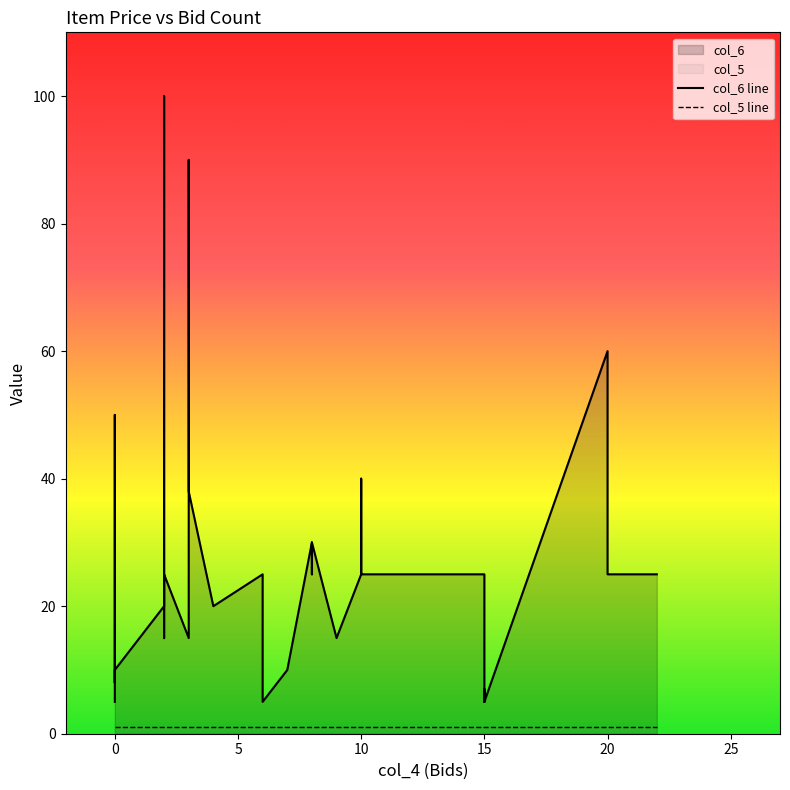

What is the smallest value displayed?

1